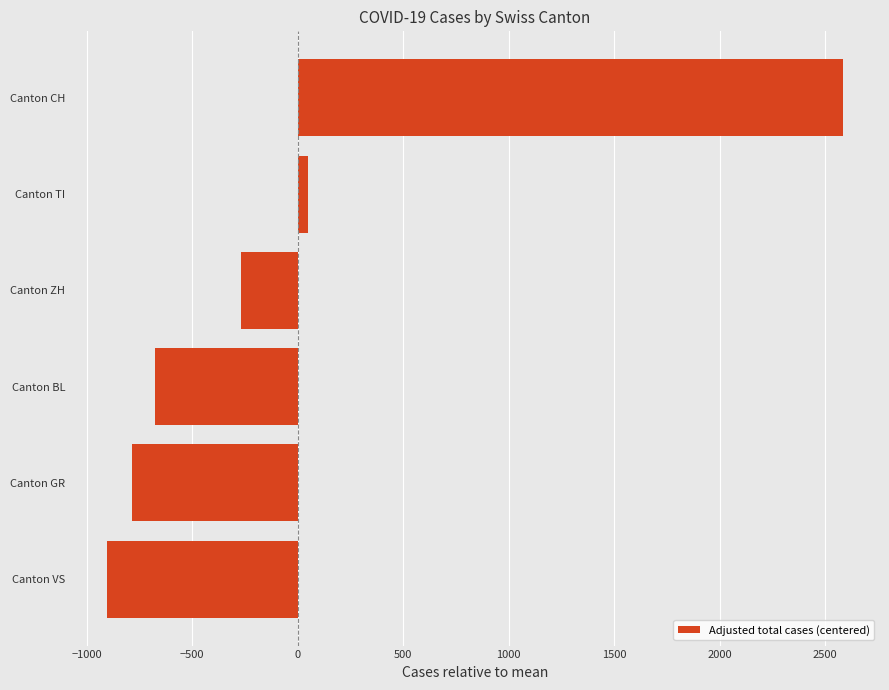

Is it true that the value at Canton CH is 1093?

False